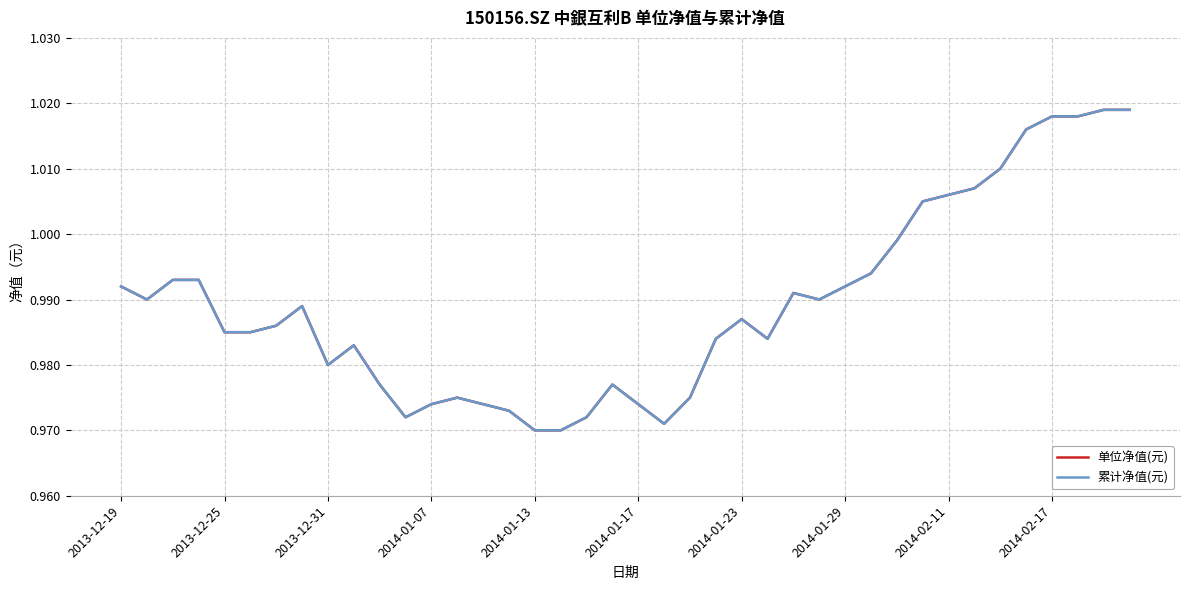

How many lines are shown in the chart?

2